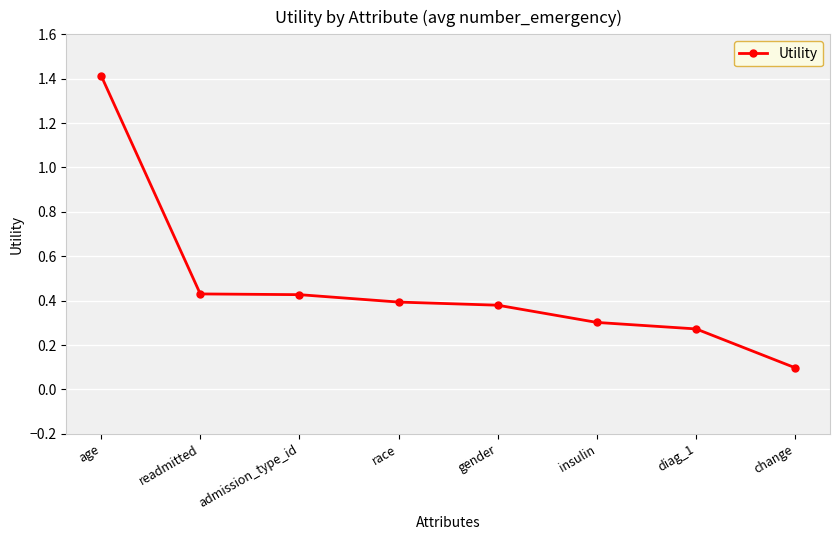

Where is the data nearest to the value 0?

change